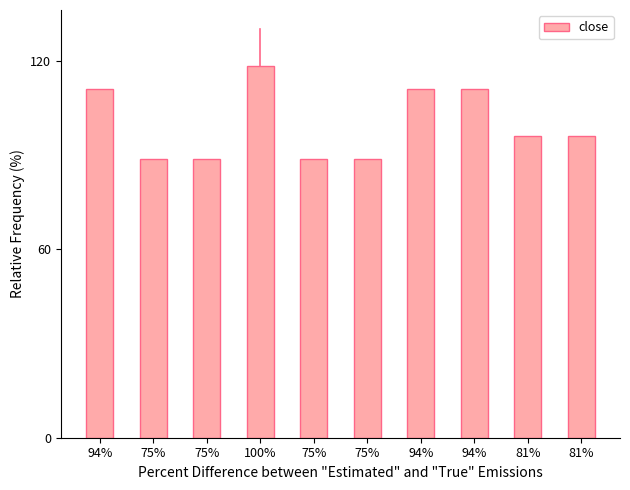

At which category does the chart reach its peak across all series?

100%